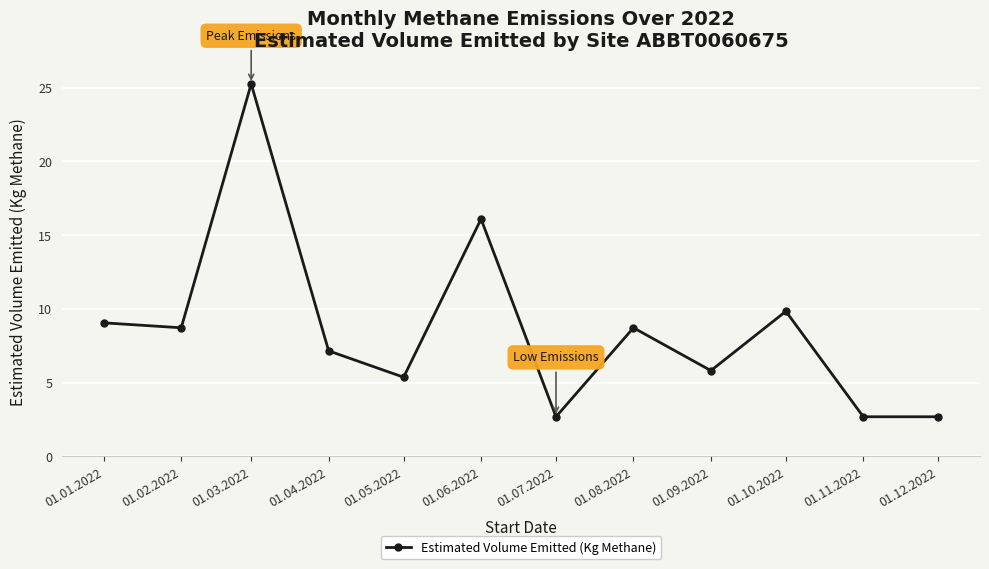

What is the difference between the values at 01.11.2022 and 01.06.2022?

13.4